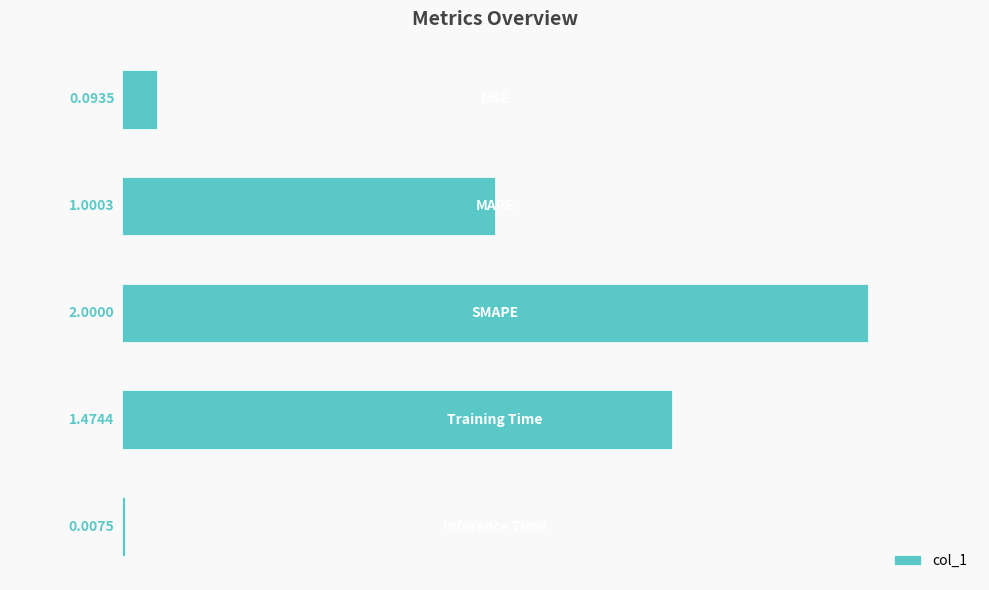

What is the sum of all values?

4.6